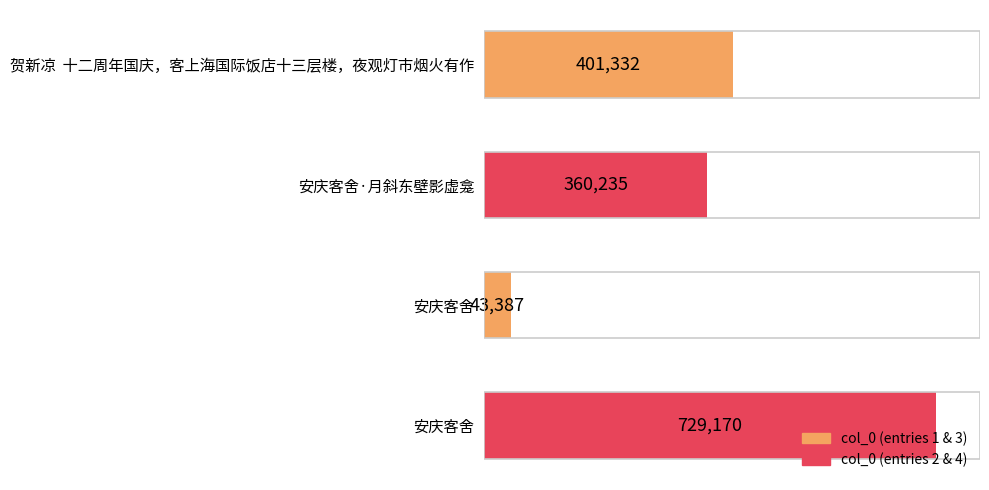

How many bars are there in total?

4